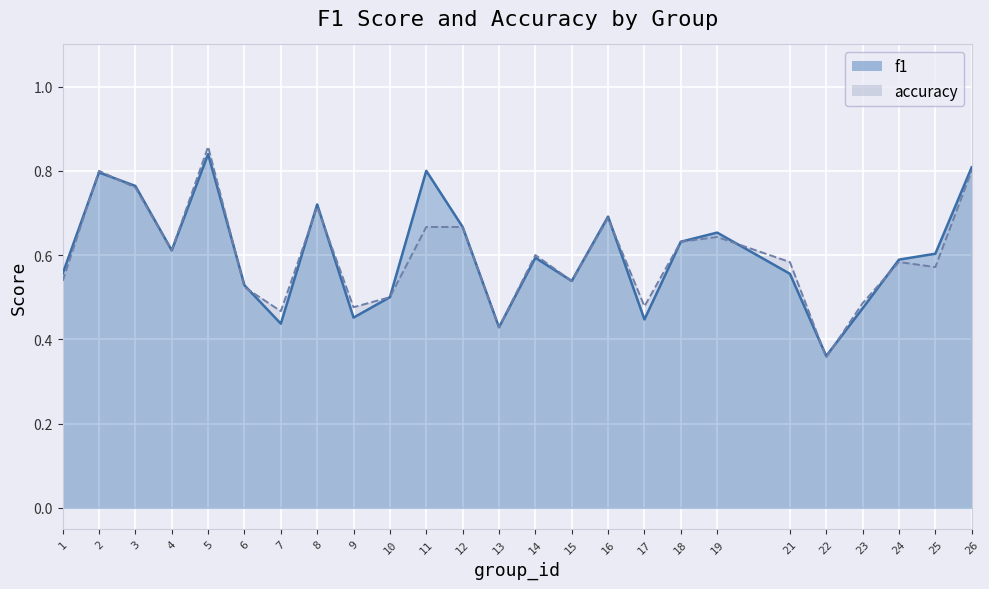

At which label is f1 closest to 0?

22